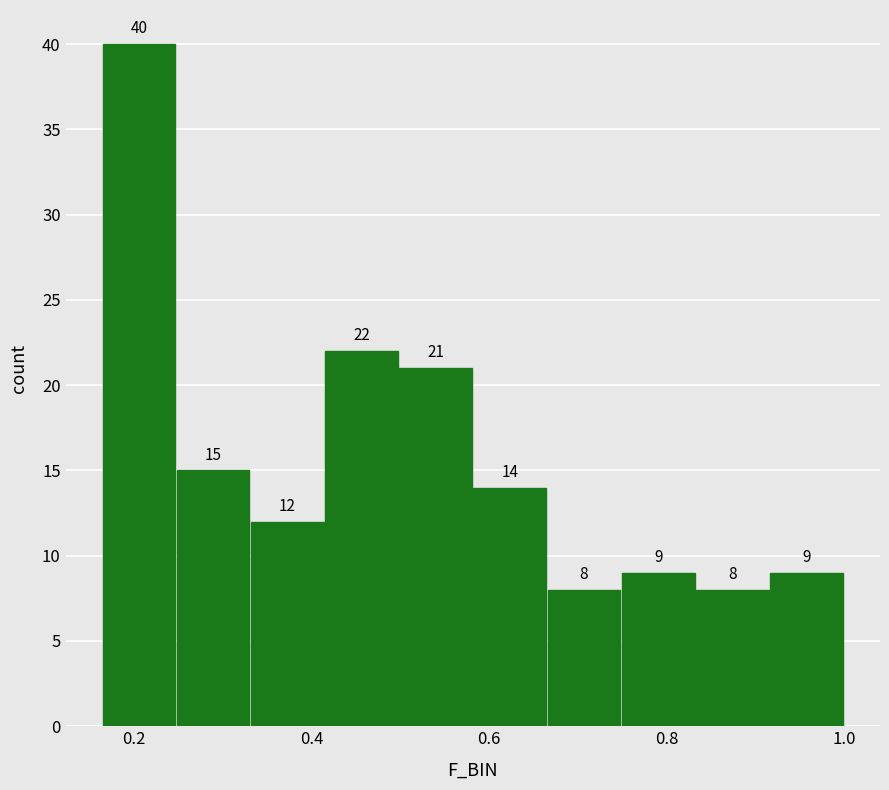

Over which range of the x-axis is the bar tallest?

0.16 to 0.24